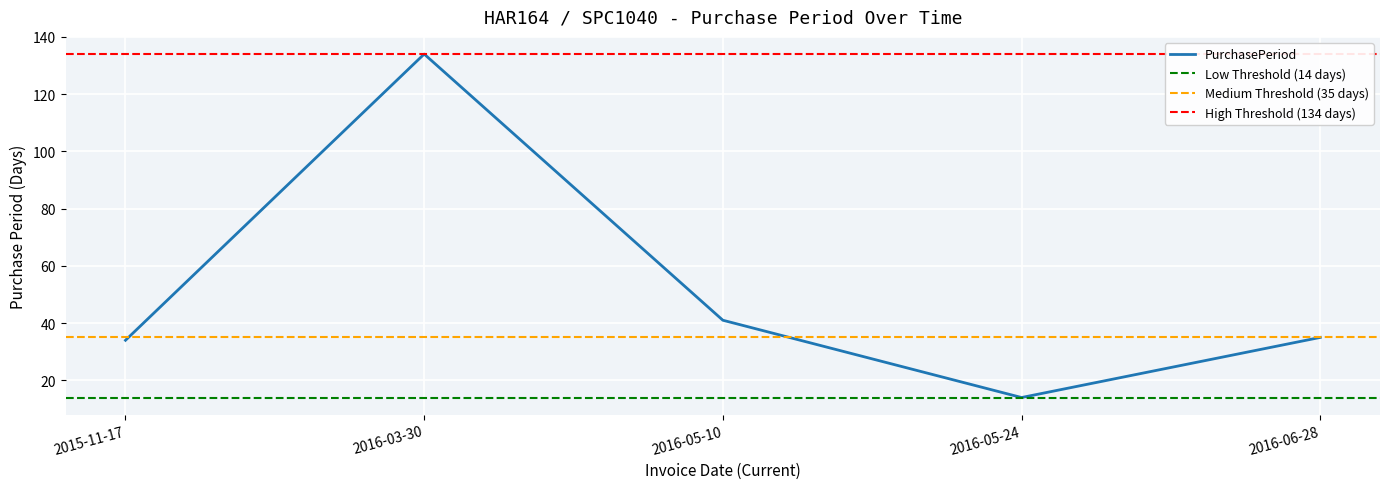

What is the label of the 4th point from the right?

2016-03-30